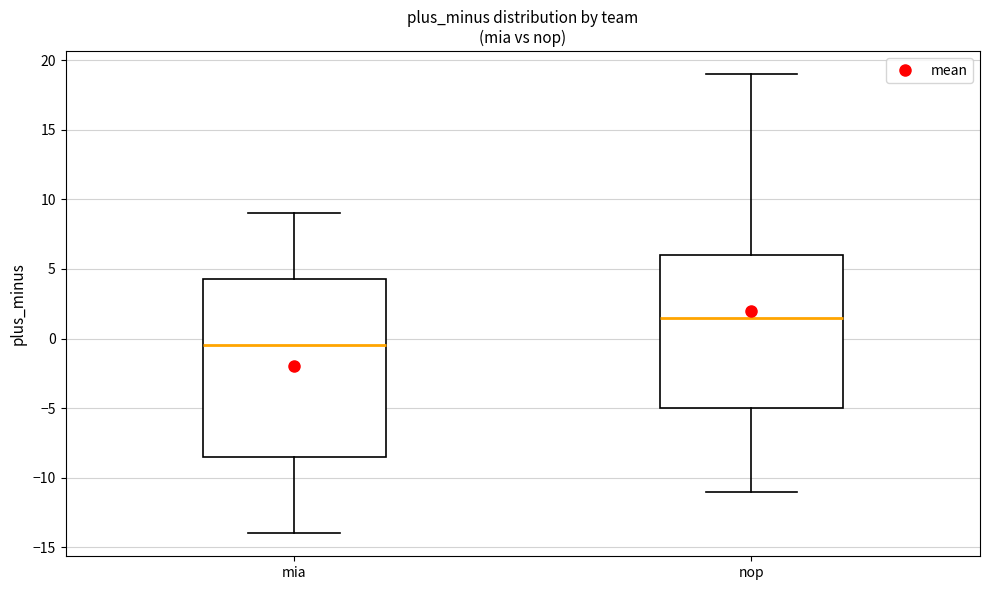

Where does the median line of the box for mia sit on the y-axis? The values are not printed on the chart, so give them approximately, as read against the axis.

-0.5